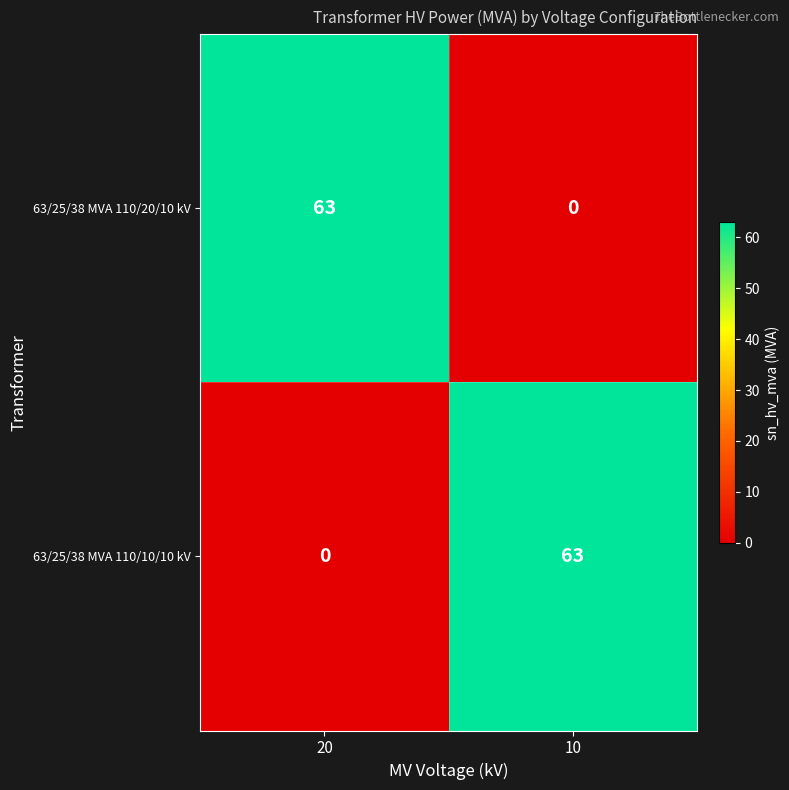

Rank the series at 10 from lowest to highest value.

63/25/38 MVA 110/20/10 kV, 63/25/38 MVA 110/10/10 kV